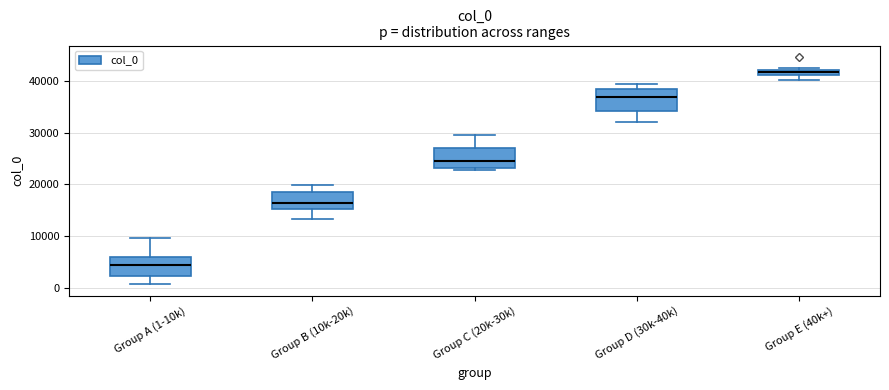

Which box has the highest median line?

Group E (40k+)